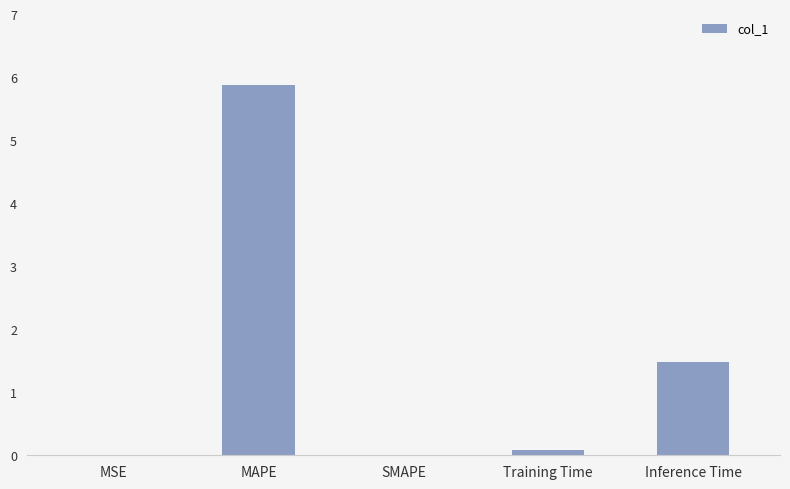

At which category does the chart reach its peak across all series?

MAPE